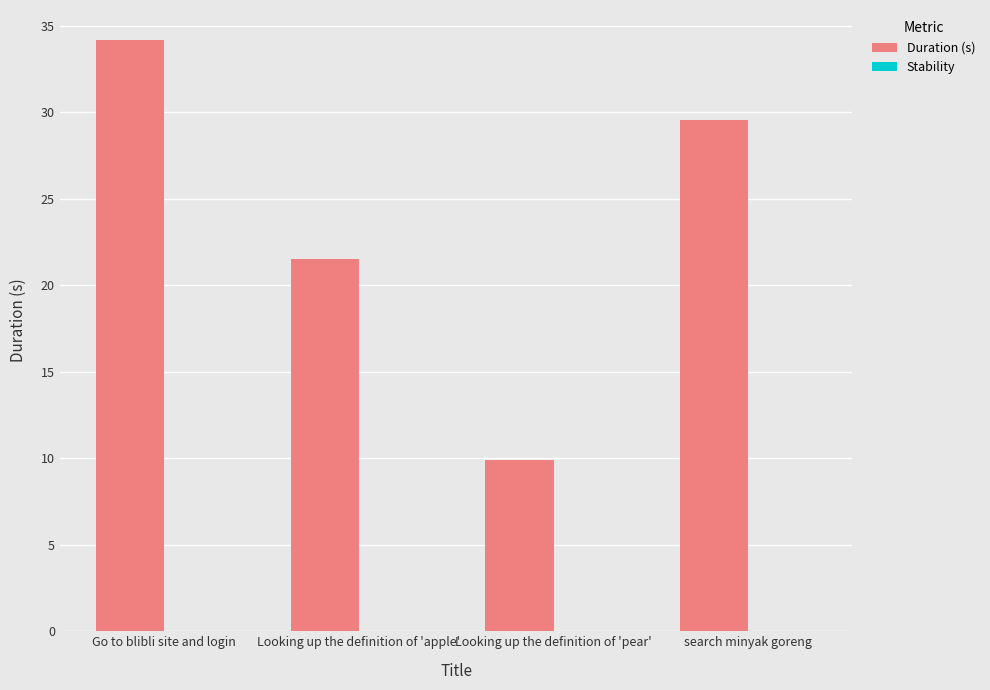

Reading right to left, what are all the values shown in this chart?

29.6	9.9	21.5	34.2